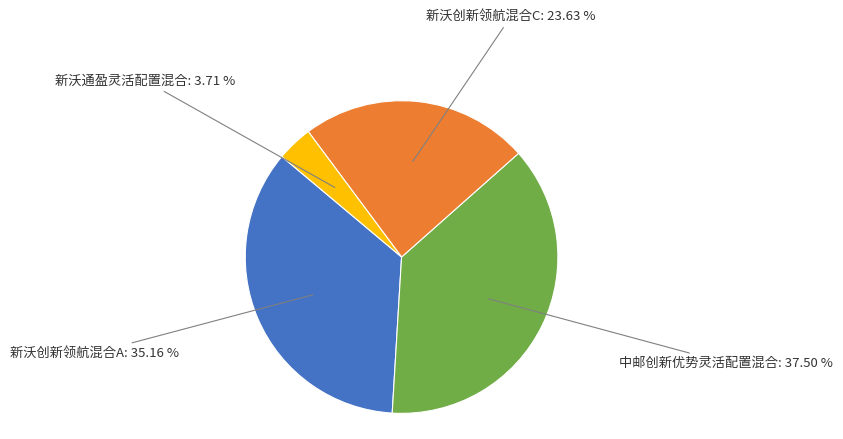

Is there any slice that represents more than half of the pie?

No